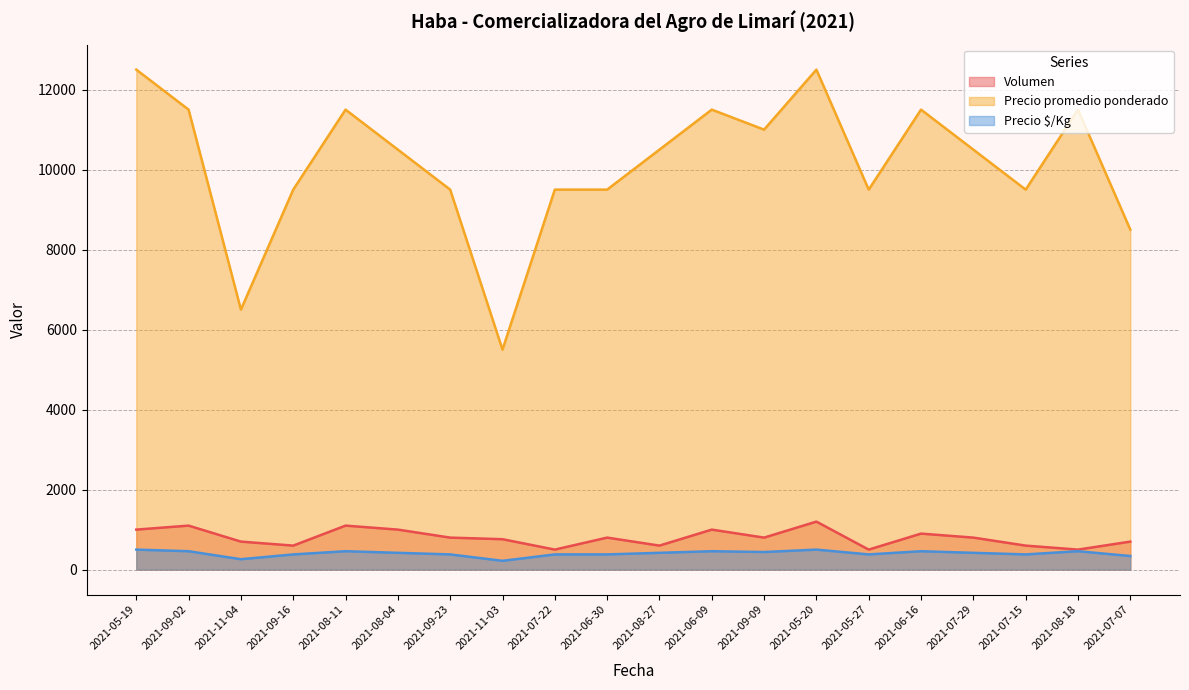

How many interior local peaks does the Volumen series have?

6